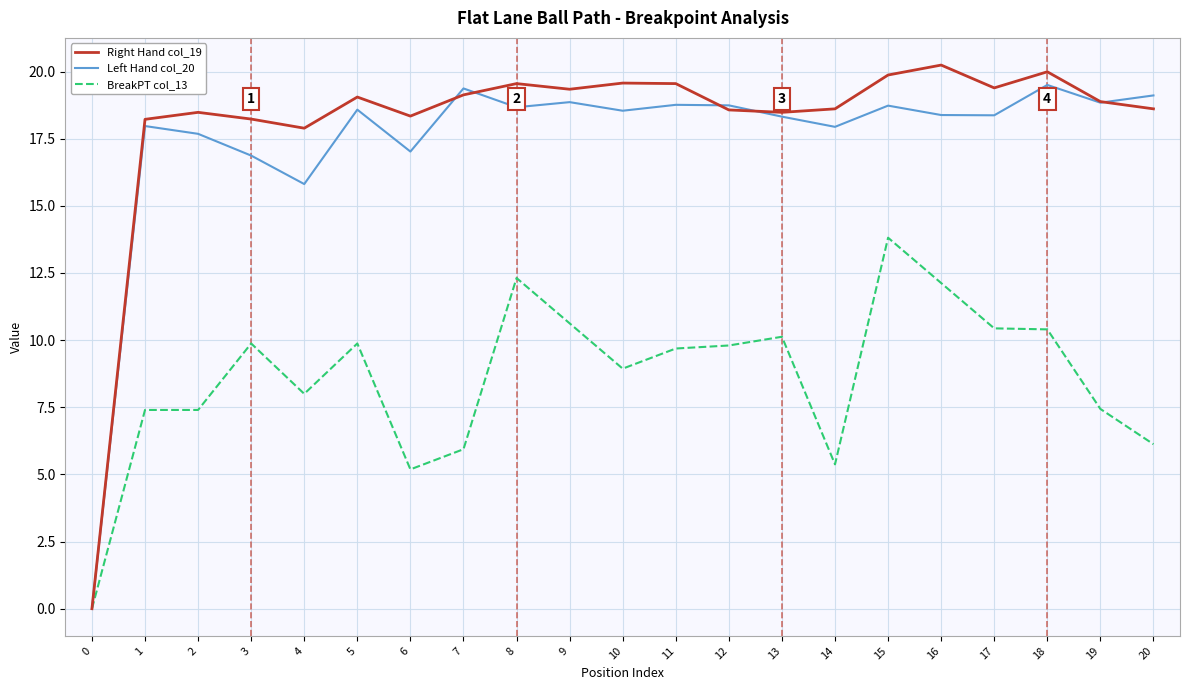

What is the difference between the highest and lowest values at 3?

8.4